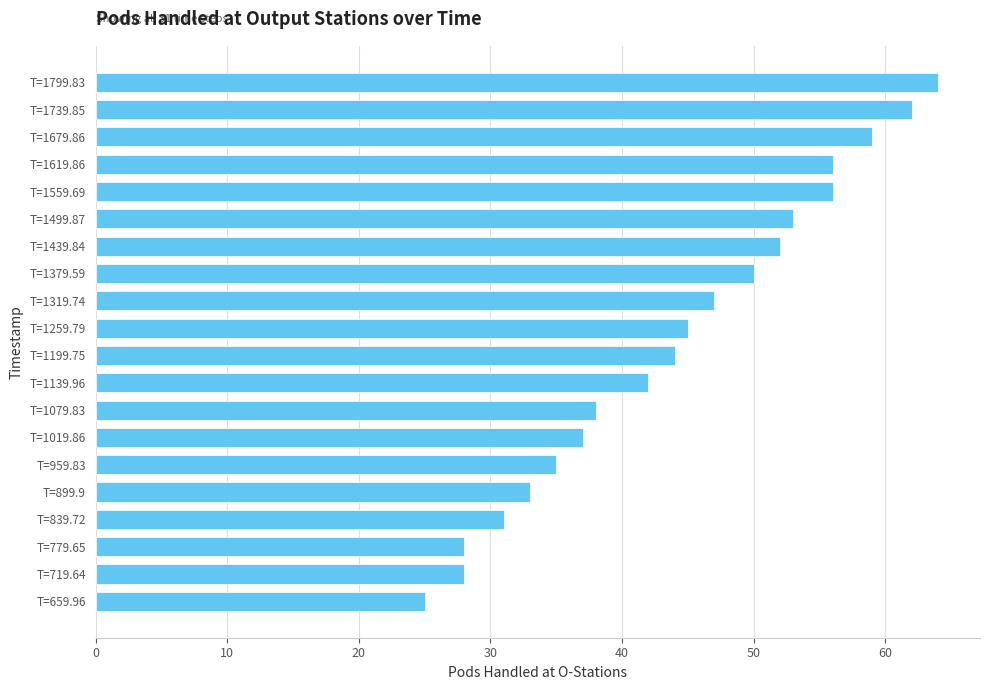

Reading top to bottom, list all the values displayed in this chart.

T=1799.83=64	T=1739.85=62	T=1679.86=59	T=1619.86=56	T=1559.69=56	T=1499.87=53	T=1439.84=52	T=1379.59=50	T=1319.74=47	T=1259.79=45	T=1199.75=44	T=1139.96=42	T=1079.83=38	T=1019.86=37	T=959.83=35	T=899.9=33	T=839.72=31	T=779.65=28	T=719.64=28	T=659.96=25